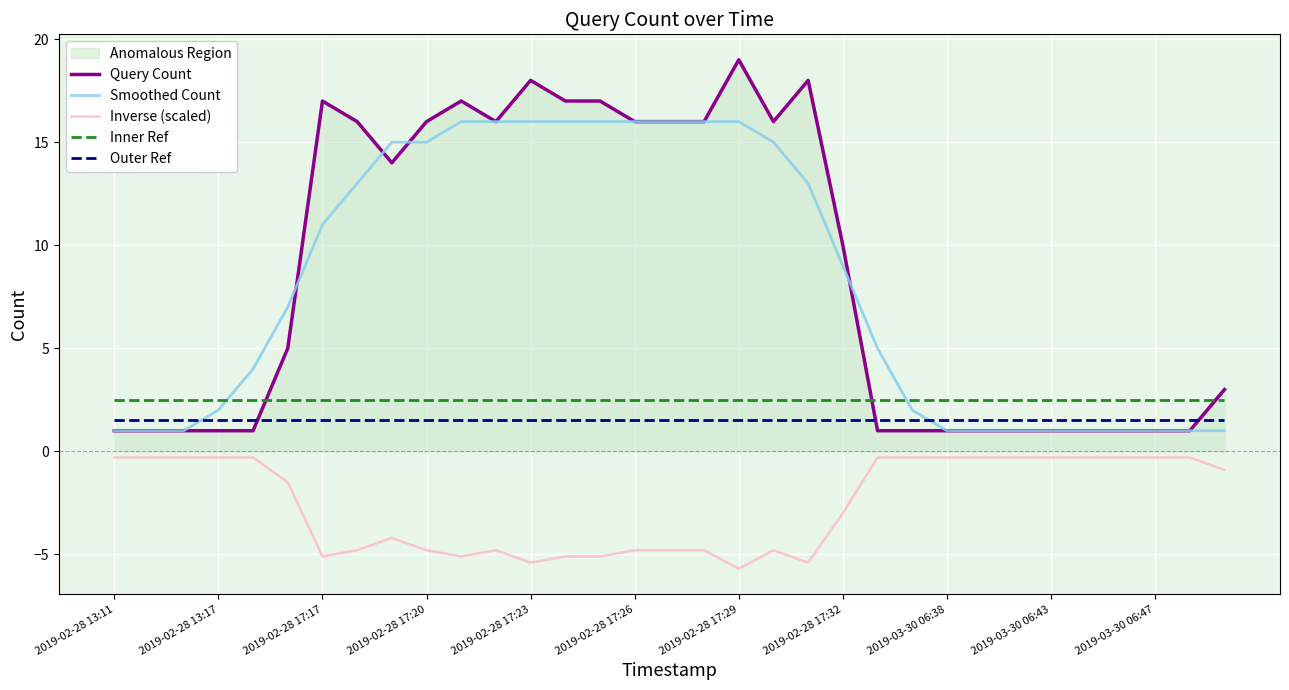

Reading left to right, extract all data points from this chart.

Query Count: 1.0	1.0	1.0	1.0	1.0	5.0	17.0	16.0	14.0	16.0	17.0	16.0	18.0	17.0	17.0	16.0	16.0	16.0	19.0	16.0	18.0	10.0	1.0	1.0	1.0	1.0	1.0	1.0	1.0	1.0	1.0	1.0	3.0
Smoothed Count: 1.0	1.0	1.0	2.0	4.0	7.0	11.0	13.0	15.0	15.0	16.0	16.0	16.0	16.0	16.0	16.0	16.0	16.0	16.0	15.0	13.0	9.0	5.0	2.0	1.0	1.0	1.0	1.0	1.0	1.0	1.0	1.0	1.0
Inverse (scaled): -0.3	-0.3	-0.3	-0.3	-0.3	-1.5	-5.1	-4.8	-4.2	-4.8	-5.1	-4.8	-5.4	-5.1	-5.1	-4.8	-4.8	-4.8	-5.7	-4.8	-5.4	-3.0	-0.3	-0.3	-0.3	-0.3	-0.3	-0.3	-0.3	-0.3	-0.3	-0.3	-0.9
Inner Ref: 2.5	2.5	2.5	2.5	2.5	2.5	2.5	2.5	2.5	2.5	2.5	2.5	2.5	2.5	2.5	2.5	2.5	2.5	2.5	2.5	2.5	2.5	2.5	2.5	2.5	2.5	2.5	2.5	2.5	2.5	2.5	2.5	2.5
Outer Ref: 1.5	1.5	1.5	1.5	1.5	1.5	1.5	1.5	1.5	1.5	1.5	1.5	1.5	1.5	1.5	1.5	1.5	1.5	1.5	1.5	1.5	1.5	1.5	1.5	1.5	1.5	1.5	1.5	1.5	1.5	1.5	1.5	1.5